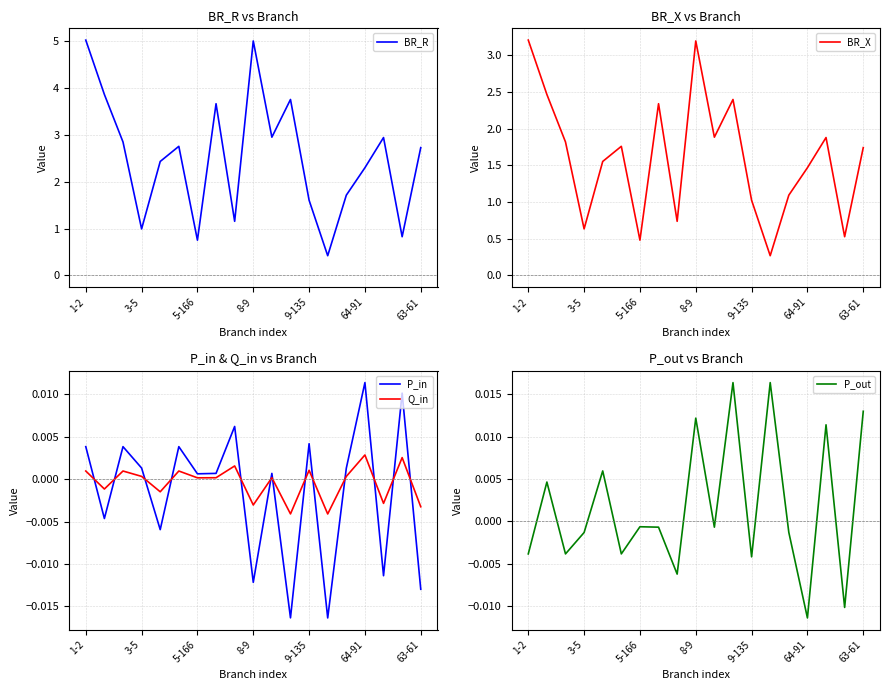

Which series has the largest range (max minus min)?

BR_R